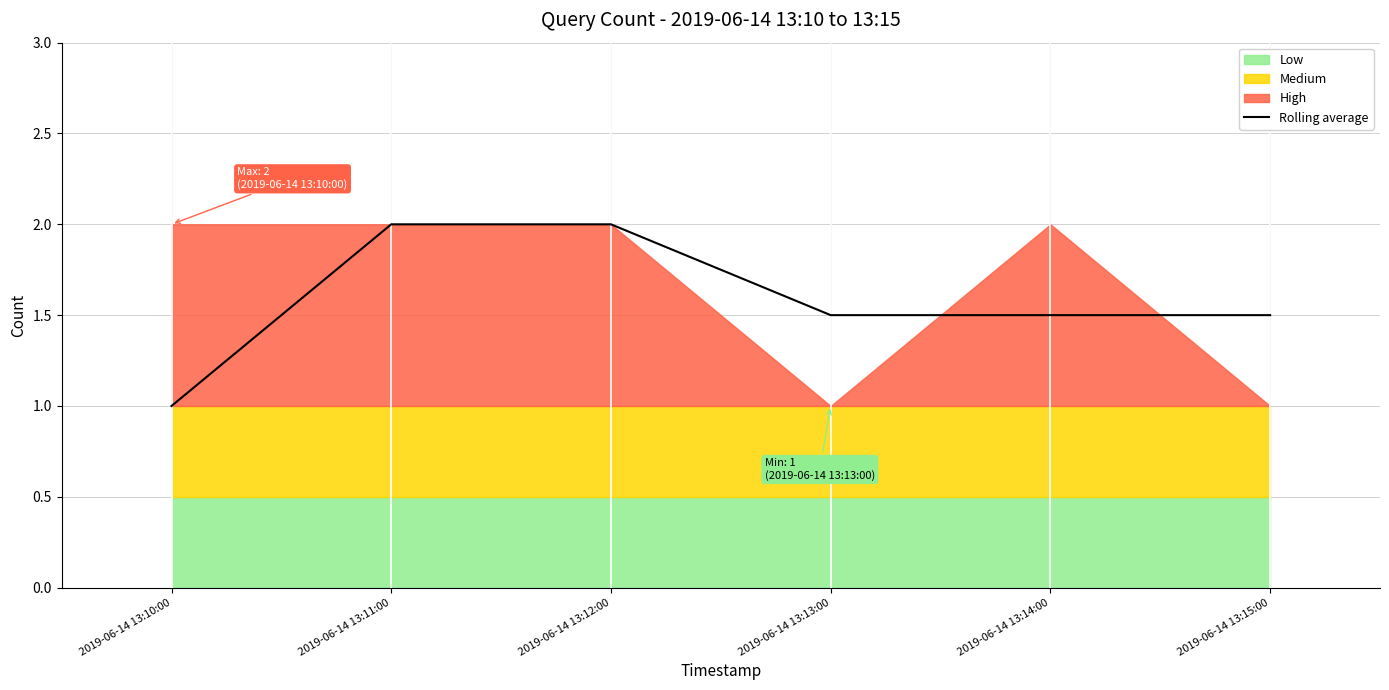

Reading left to right, list all the values displayed in this chart.

1.0	2.0	2.0	1.5	1.5	1.5